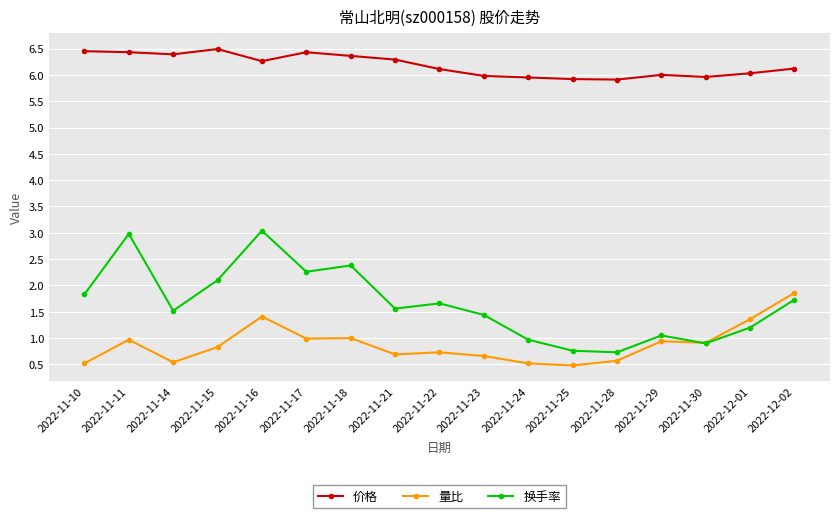

What is the label of the 15th point from the right?

2022-11-14